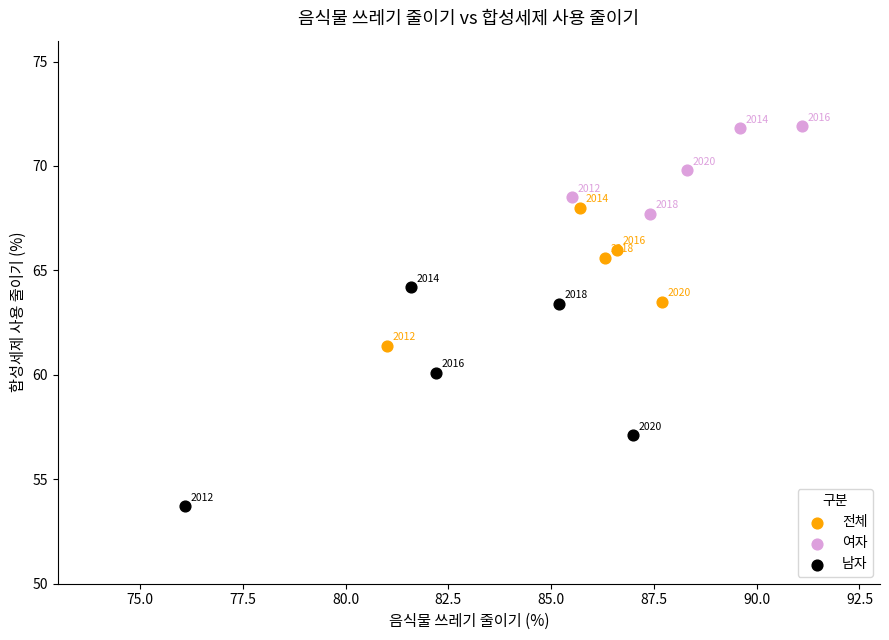

Which series contains the highest Y value?

여자